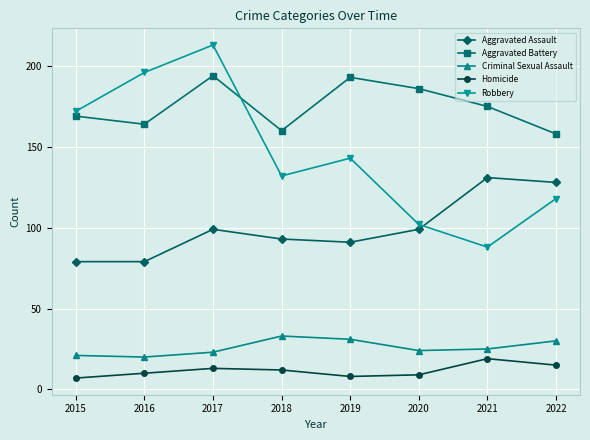

At 2019, list the series in order from smallest to largest.

Homicide, Criminal Sexual Assault, Aggravated Assault, Robbery, Aggravated Battery